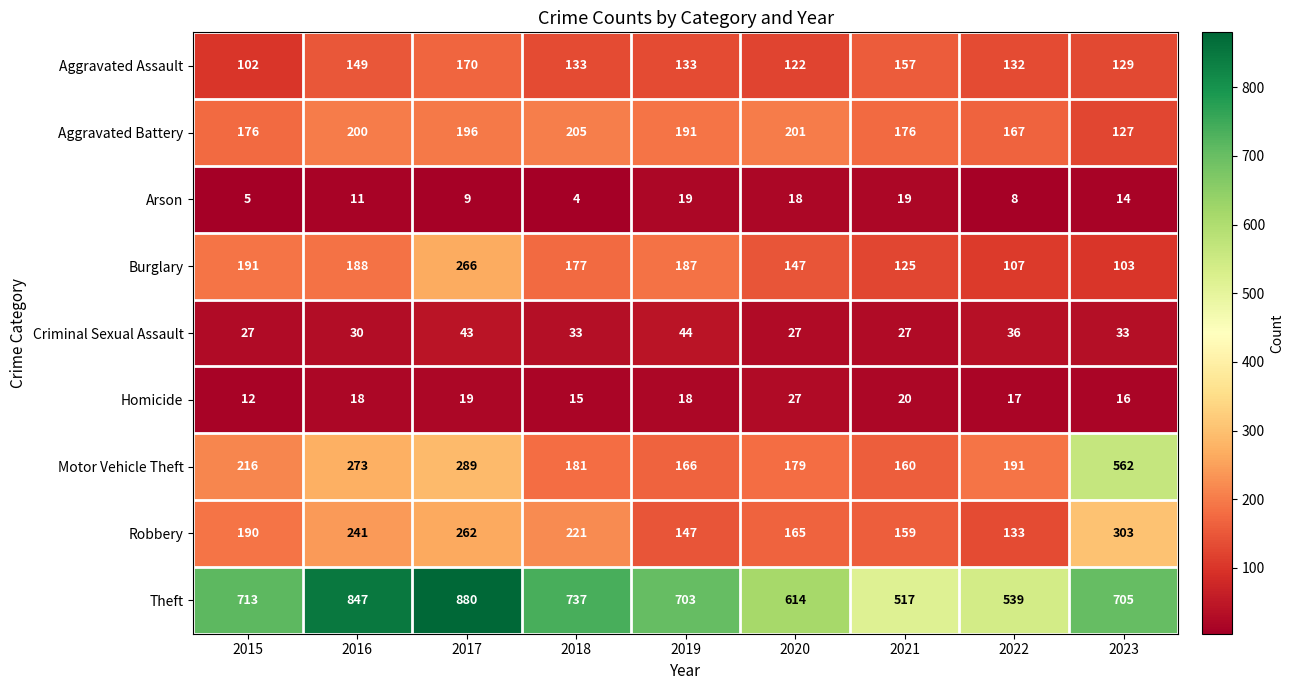

Where does the Aggravated Battery series first go above 191?

2016